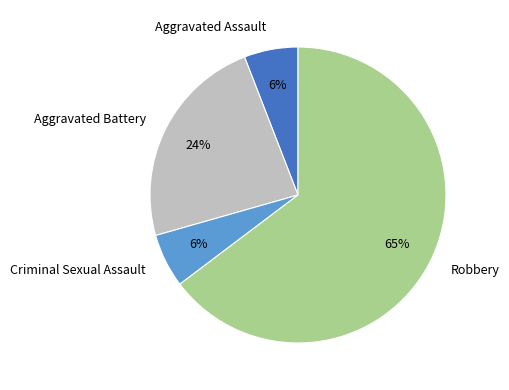

What percentage is the Criminal Sexual Assault slice, to the nearest percent?

6%